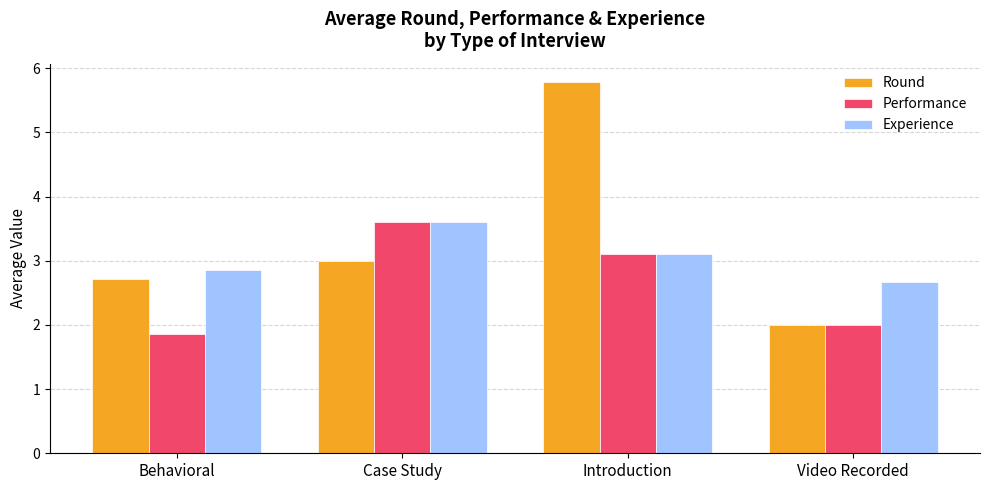

Does the chart contain stacked bars?

No